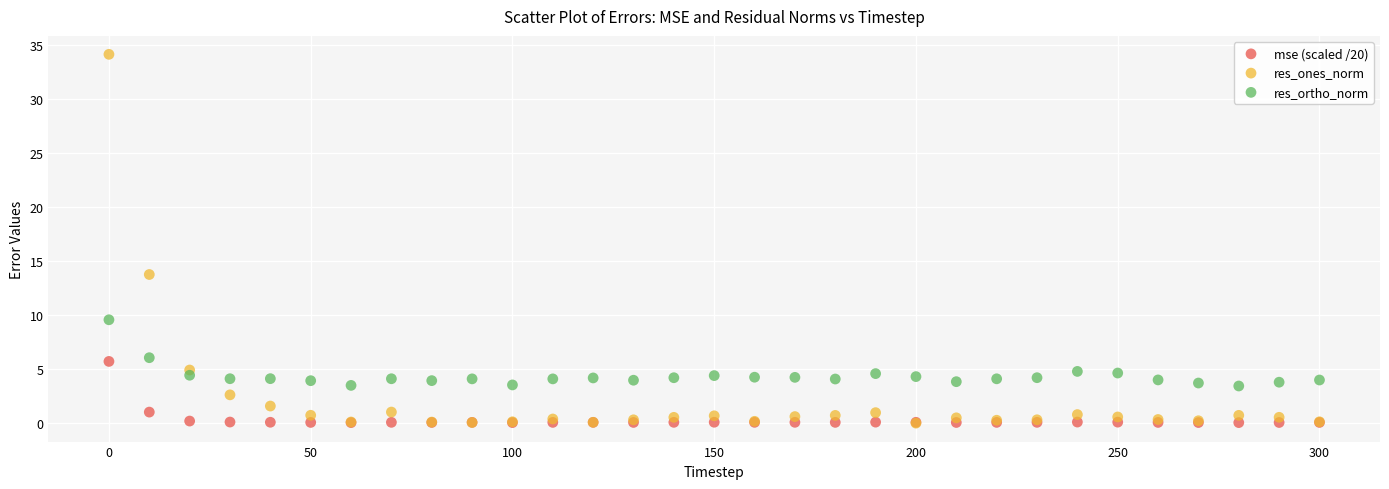

In the res_ones_norm series, what Y value is closest to 17?

13.8